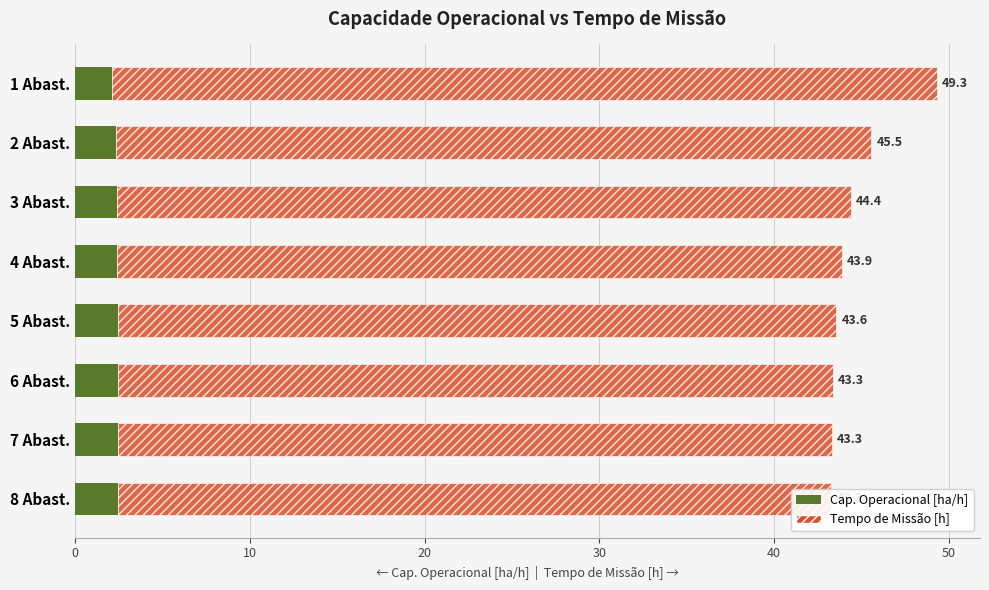

The value of Tempo de Missão [h] at 4 Abast. is 28.5. True or false?

False